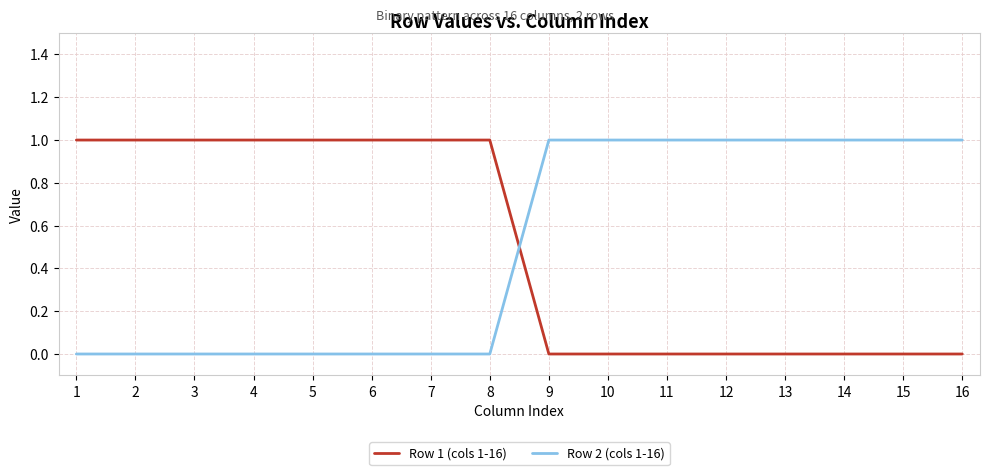

Reading right to left, list all the values displayed in this chart.

Row 1 (cols 1-16): 0	0	0	0	0	0	0	0	1	1	1	1	1	1	1	1
Row 2 (cols 1-16): 1	1	1	1	1	1	1	1	0	0	0	0	0	0	0	0